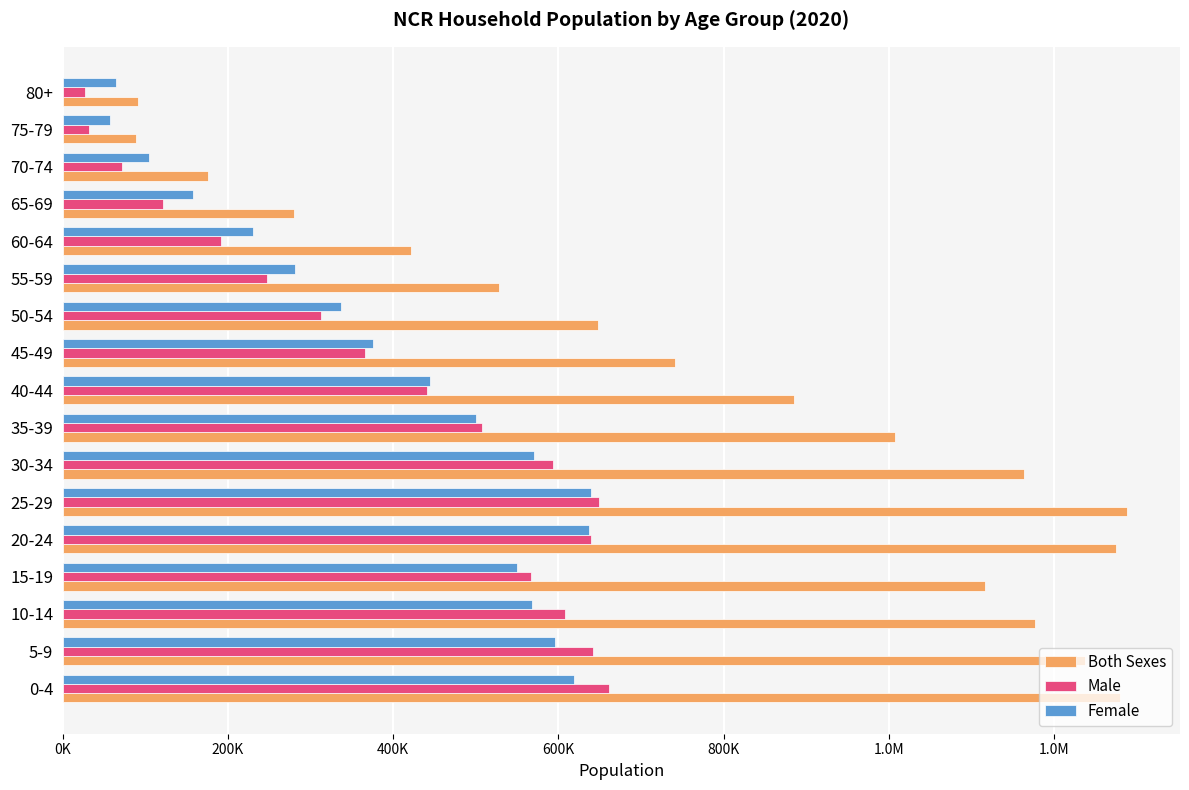

What are all the series names shown in the legend?

Both Sexes, Male, Female